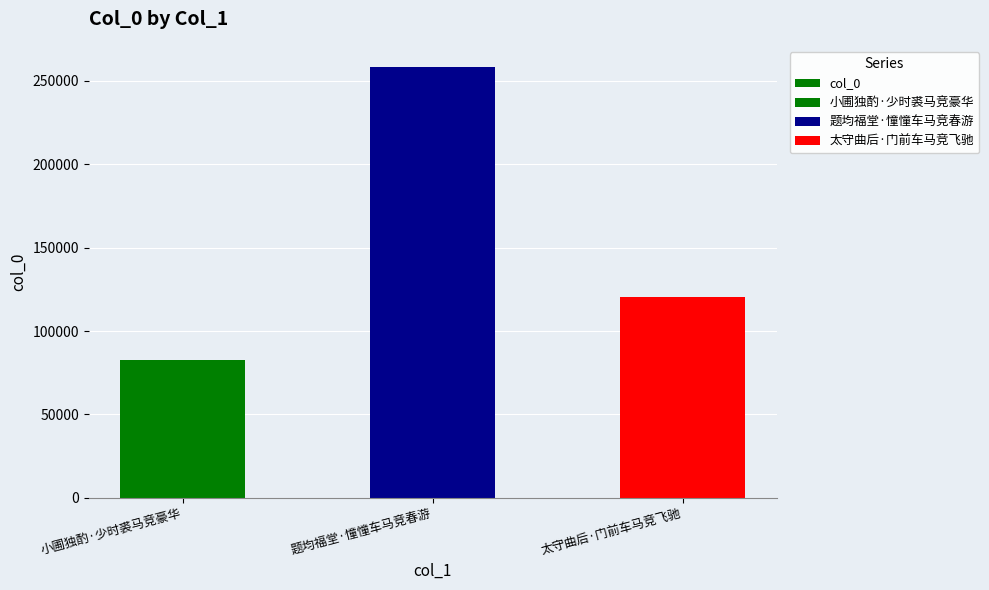

Approximately how many times larger is the value at 题均福堂·憧憧车马竞春游 compared to 太守曲后·门前车马竞飞驰?

2.1